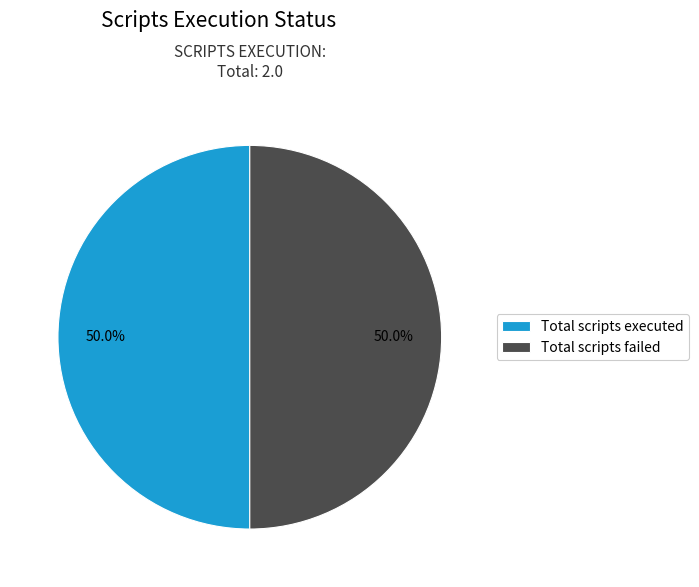

What is the total percentage of Total scripts failed and Total scripts executed?

100.0%